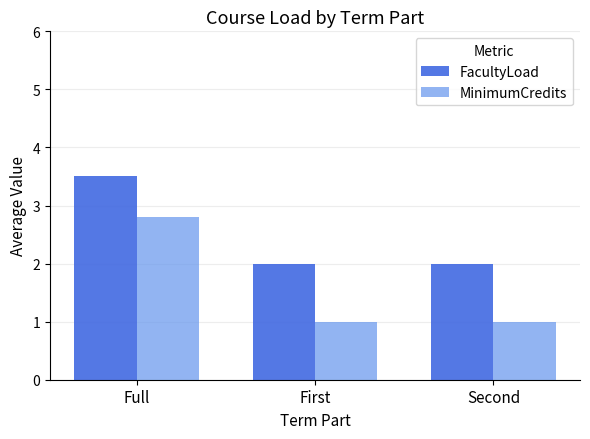

How many bars are there in total?

6